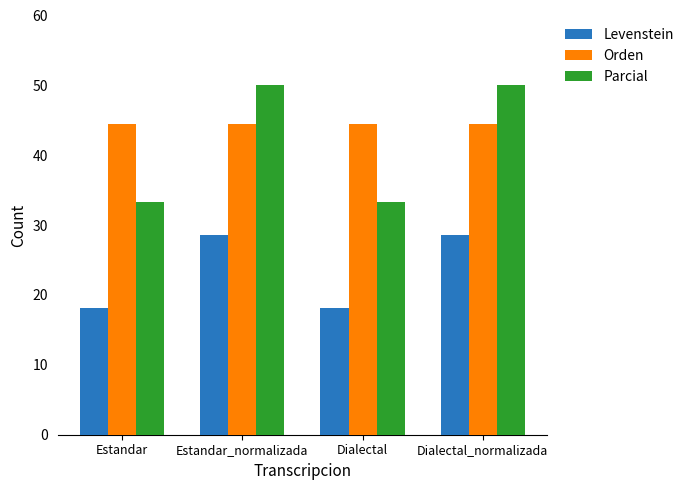

Does the chart contain any negative values?

No